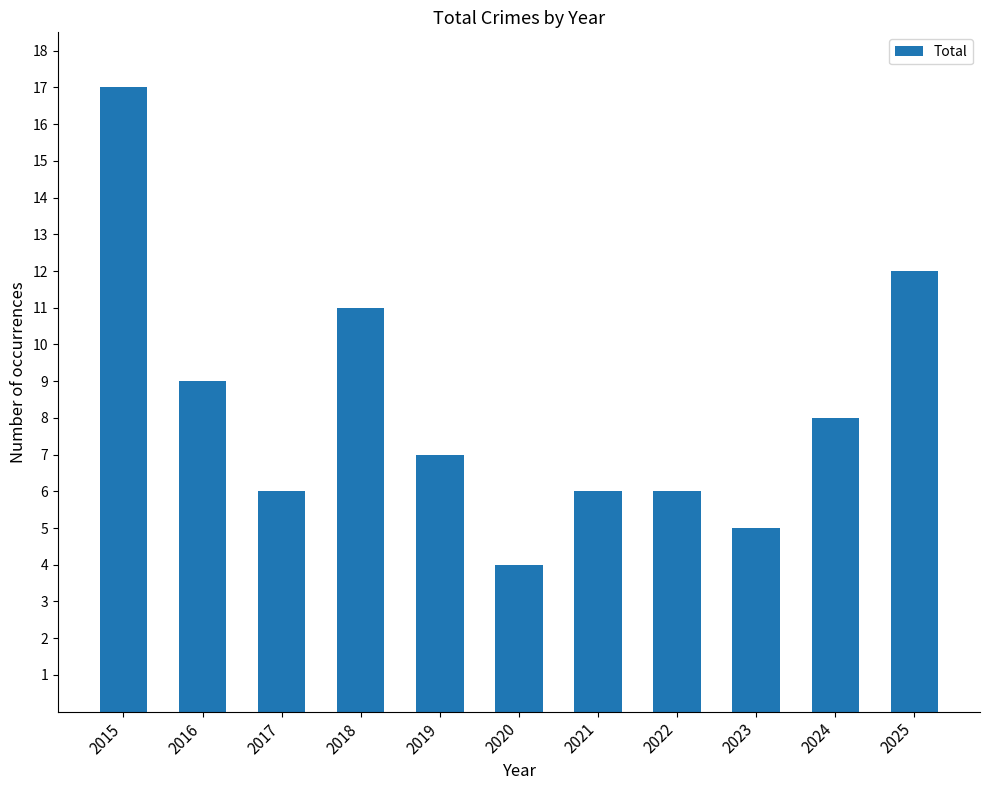

Reading right to left, what are all the values shown in this chart?

12	8	5	6	6	4	7	11	6	9	17